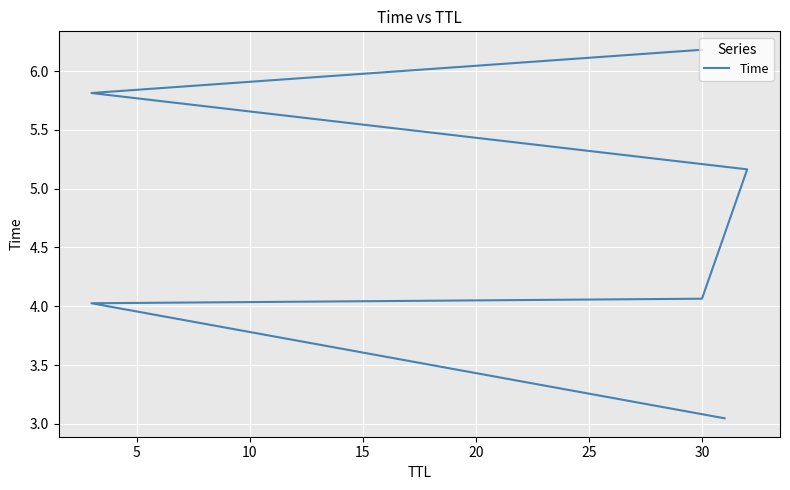

What is the maximum value shown in the chart?

6.2